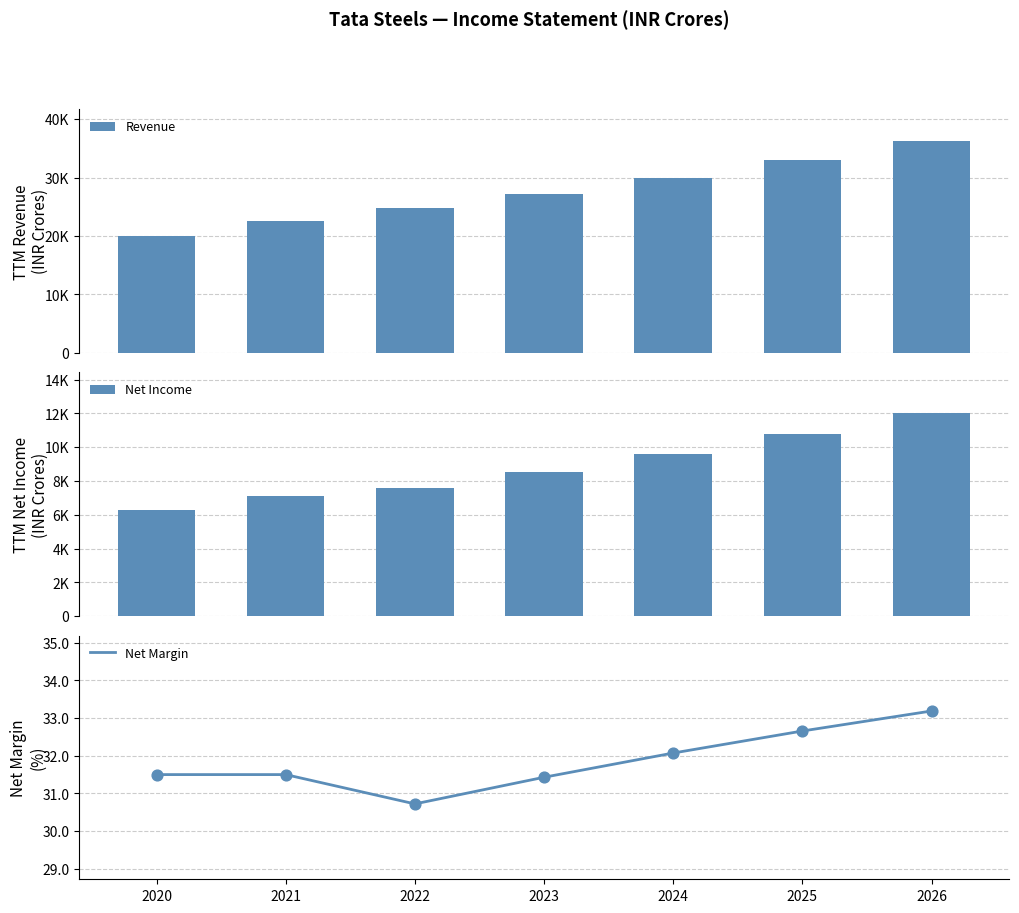

Which series contains the highest Y value?

Revenue